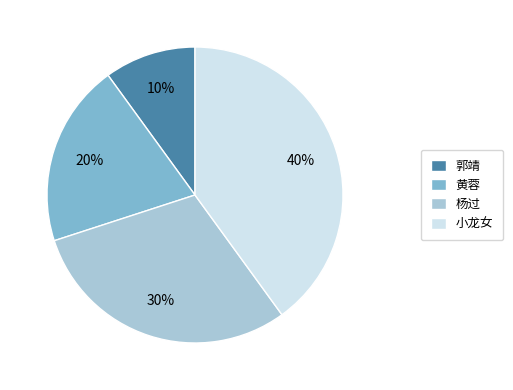

Does any single category account for the majority?

No